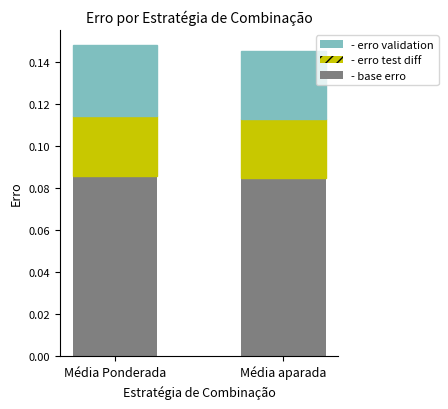

How many data points does each series have?

2